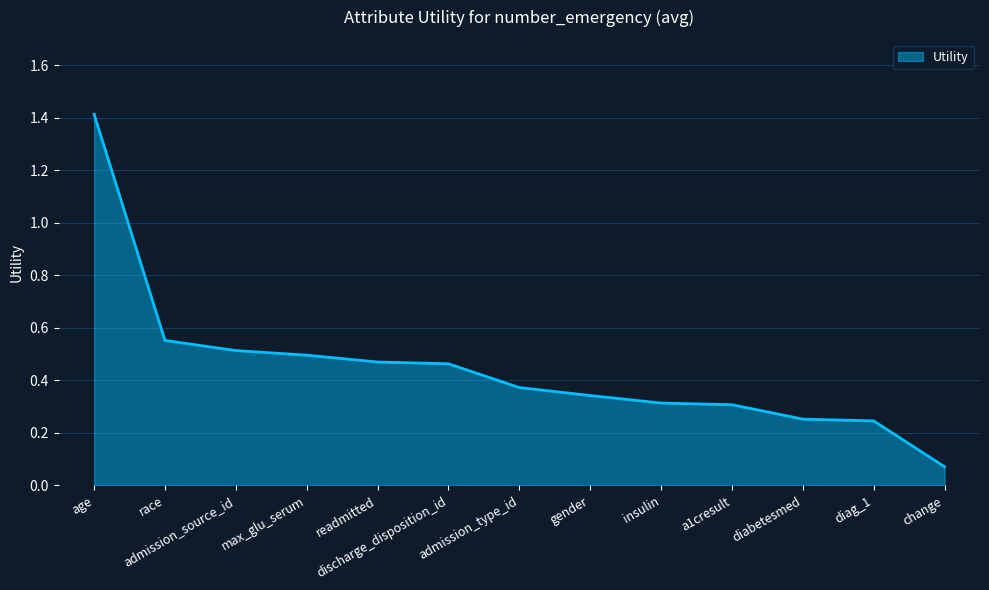

The chart shows a value of 0.2 at race. True or false?

False